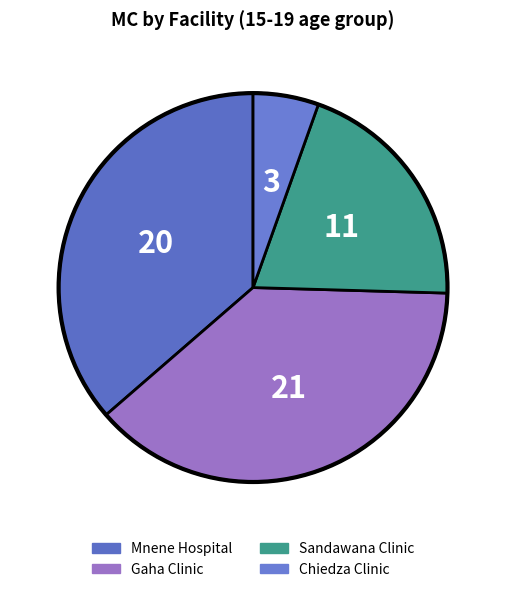

Combined, do Sandawana Clinic and Gaha Clinic account for over 50%?

Yes